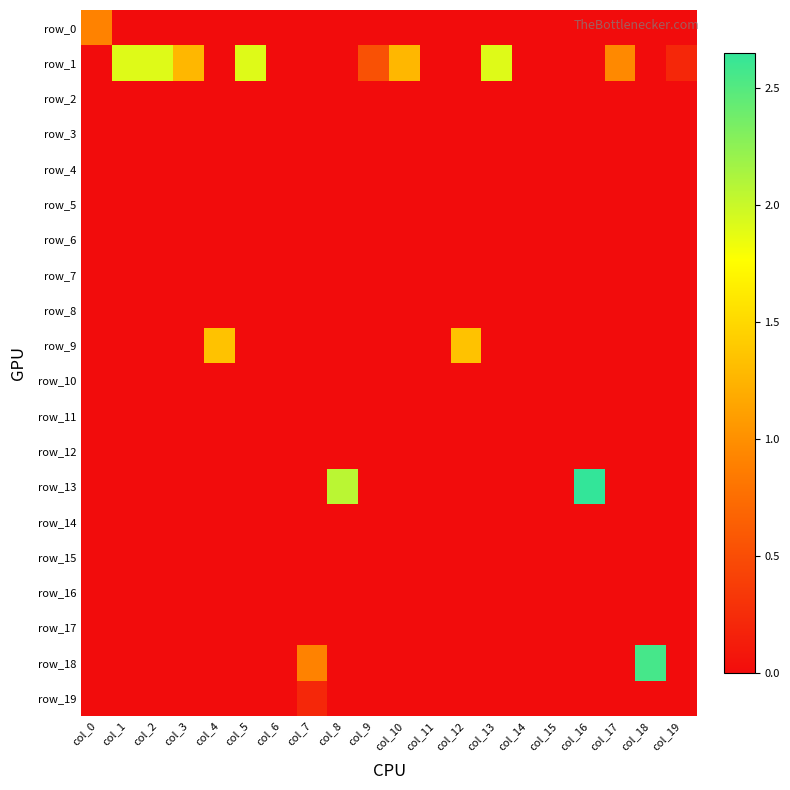

Which series has the widest spread of values?

row_13